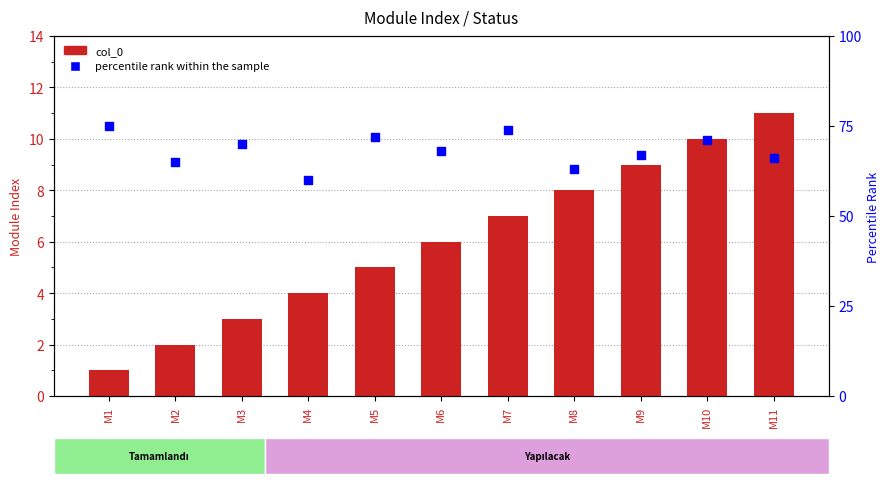

What are all the series names shown in the legend?

col_0, percentile rank within the sample